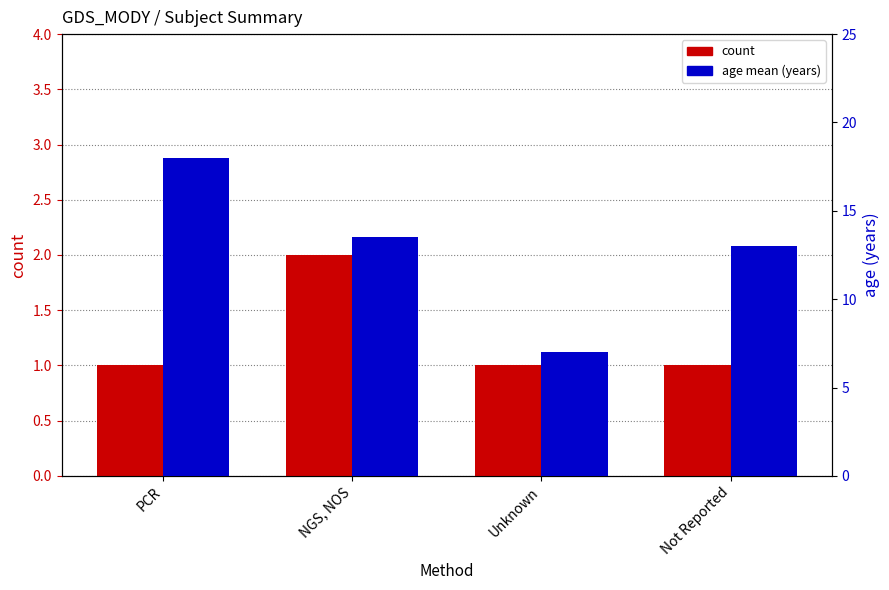

What is the maximum value for age mean?

18.0